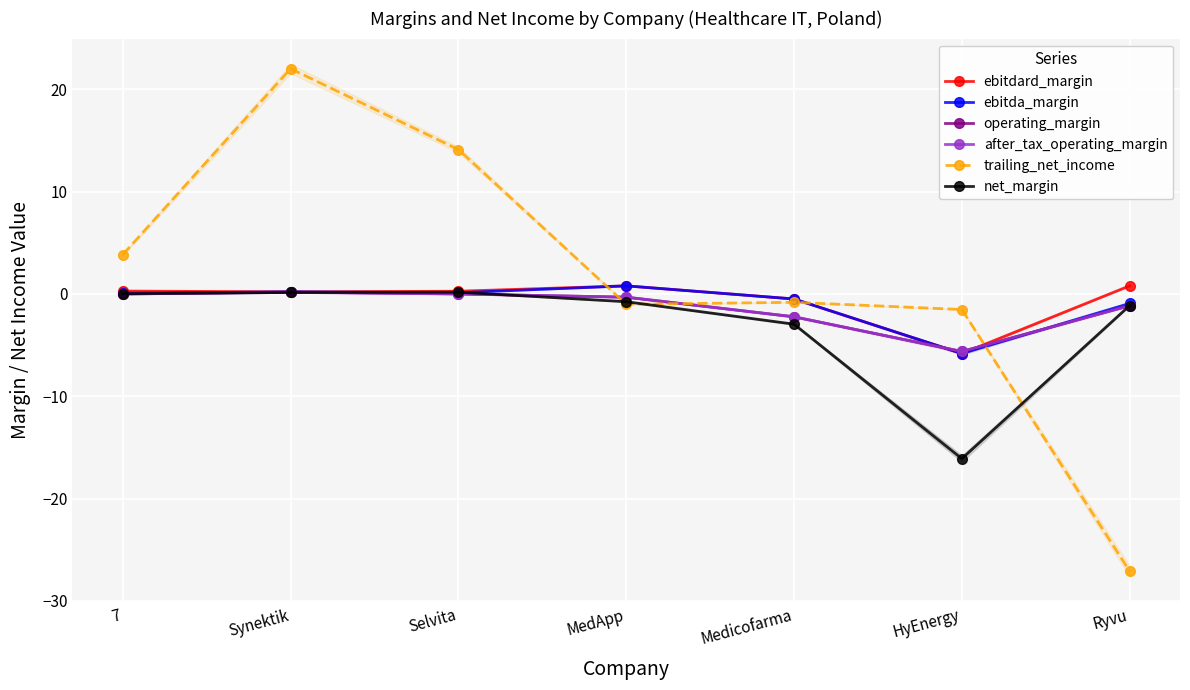

True or false: ebitdard_margin has a value of -0.8 at Medicofarma.

False